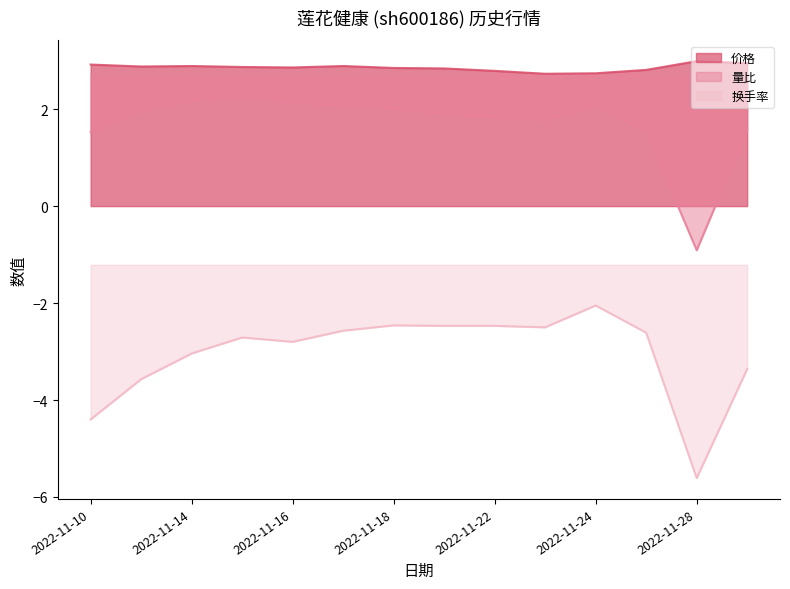

Where does the 量比 series first go above 1?

2022-11-10